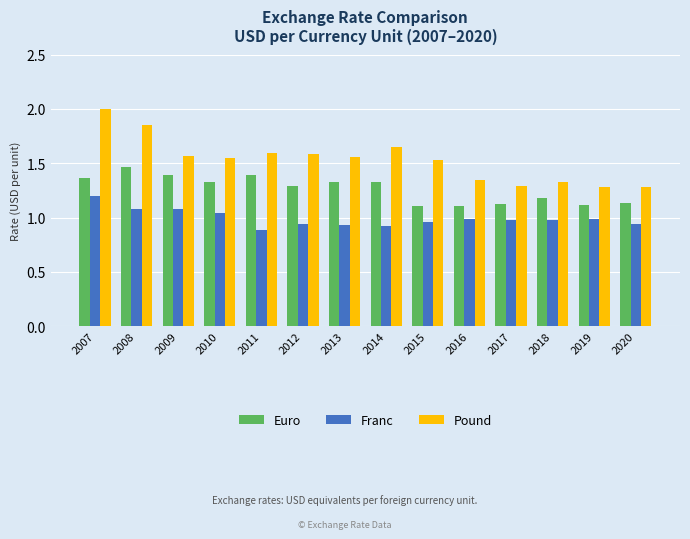

What is the sum of all Franc values?

13.9